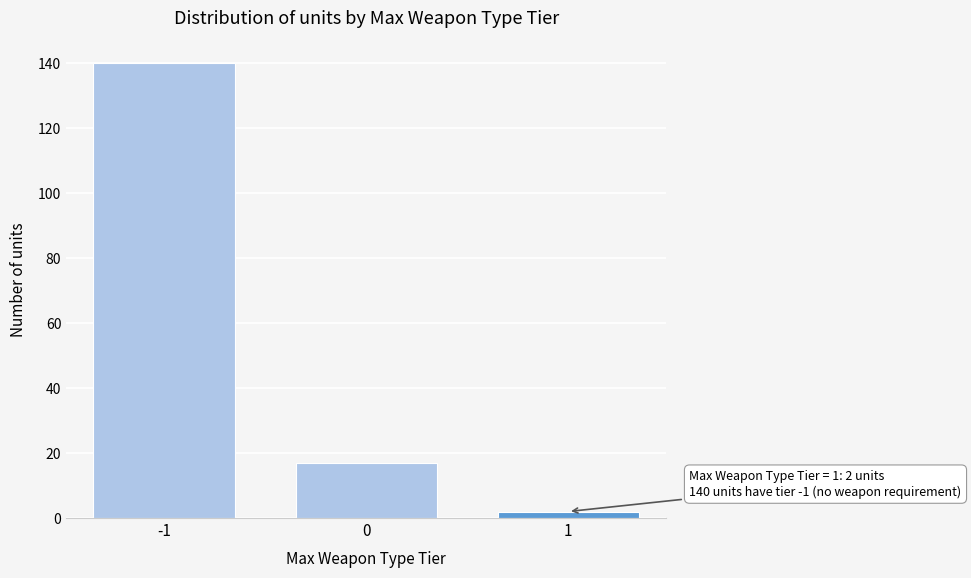

Reading left to right, list all the values displayed in this chart.

-1=140	0=17	1=2